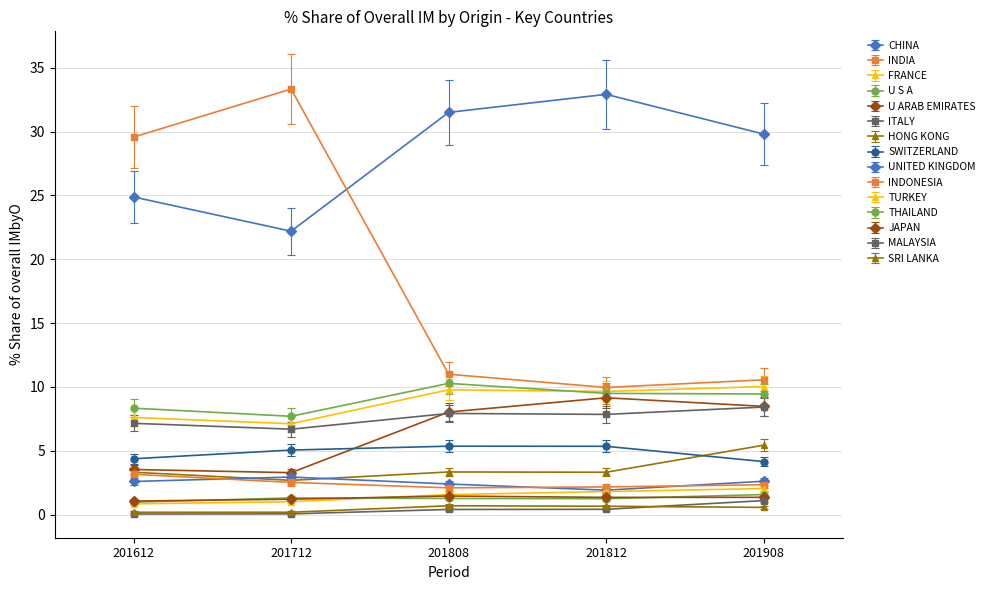

How many data points does each series have?

5